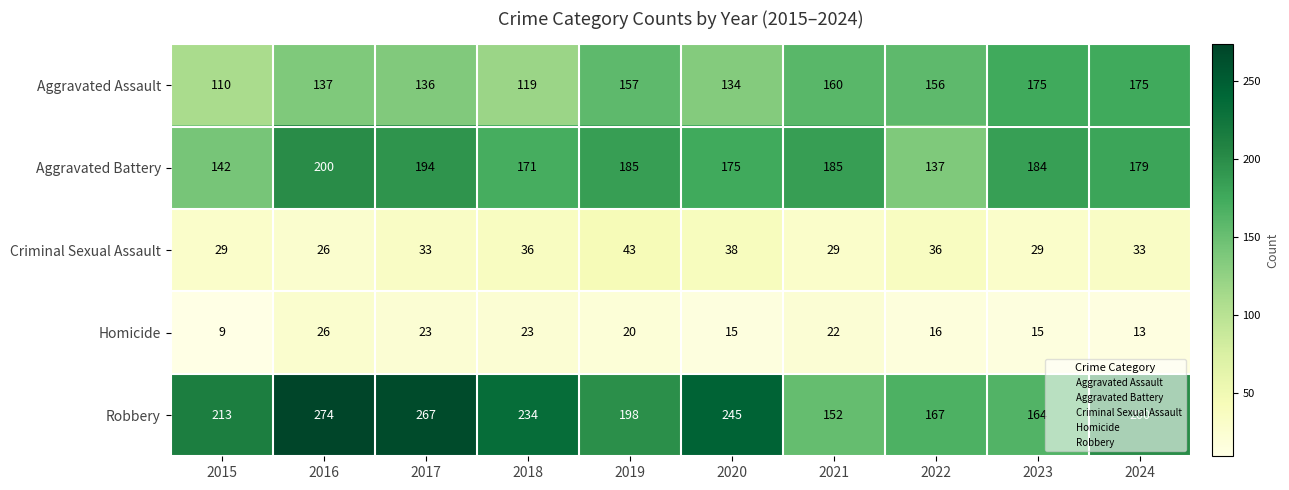

What is the greatest value displayed?

274